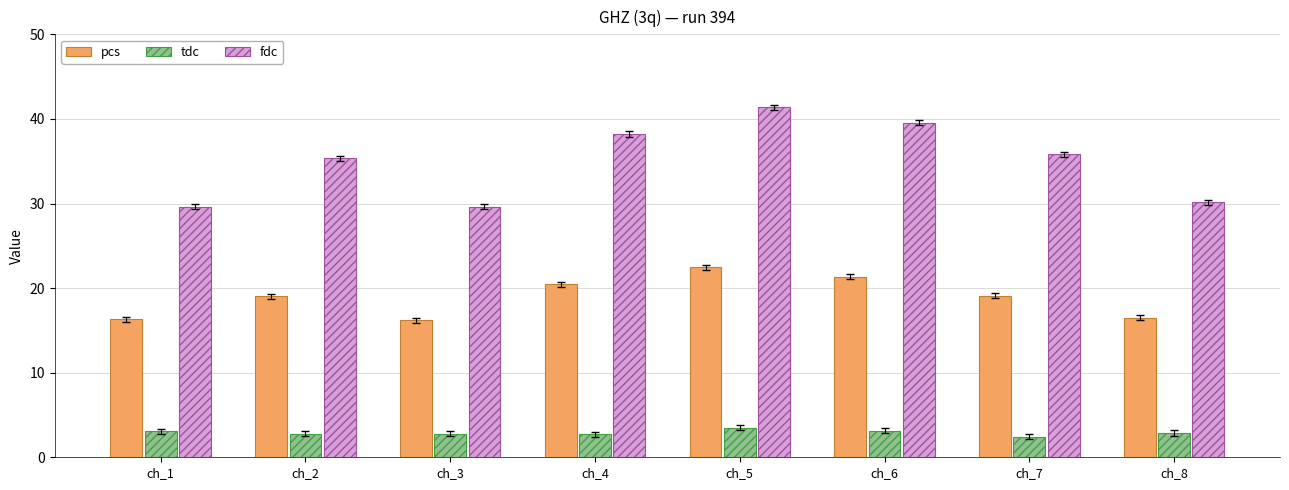

Which series has the widest spread of values?

fdc